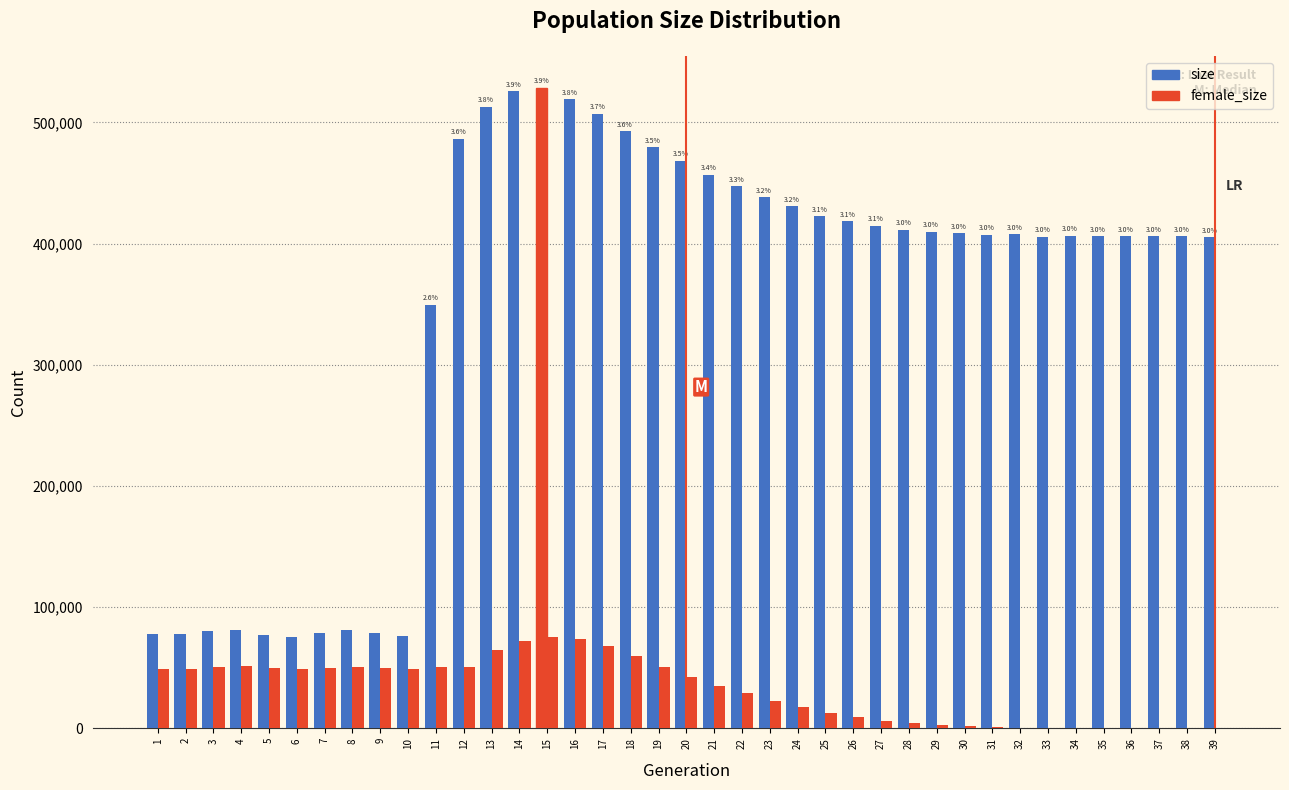

How many categories are shown in the chart?

39